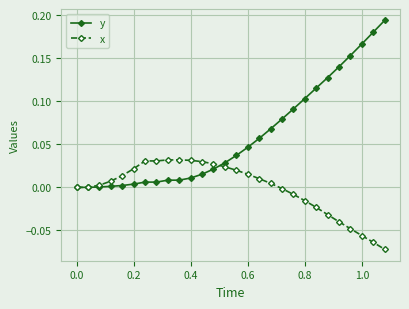

Which series has the largest range (max minus min)?

y